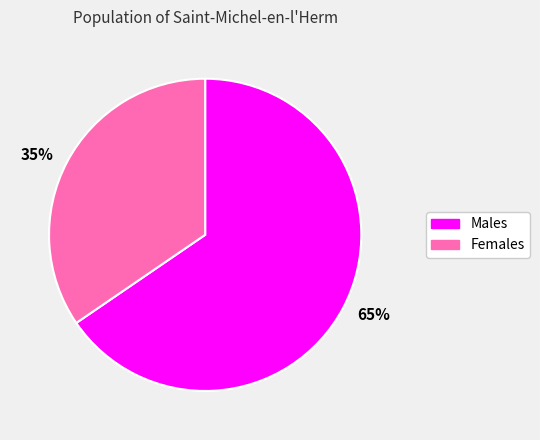

To the nearest percent, what is the combined percentage of 65% and 35%?

100%